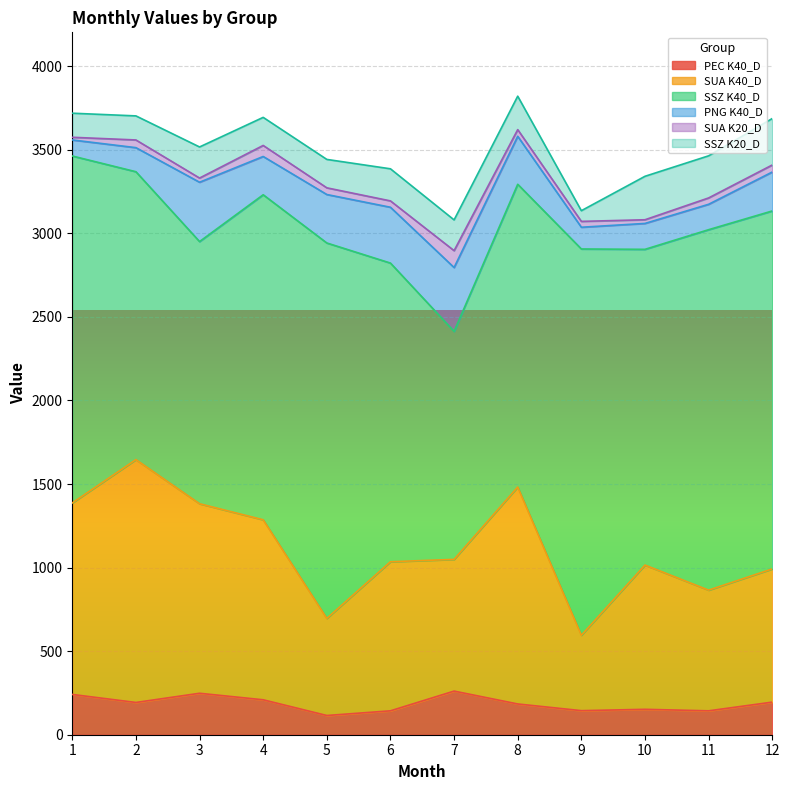

Between 6 and 7, which series saw the biggest shift?

SSZ K40_D